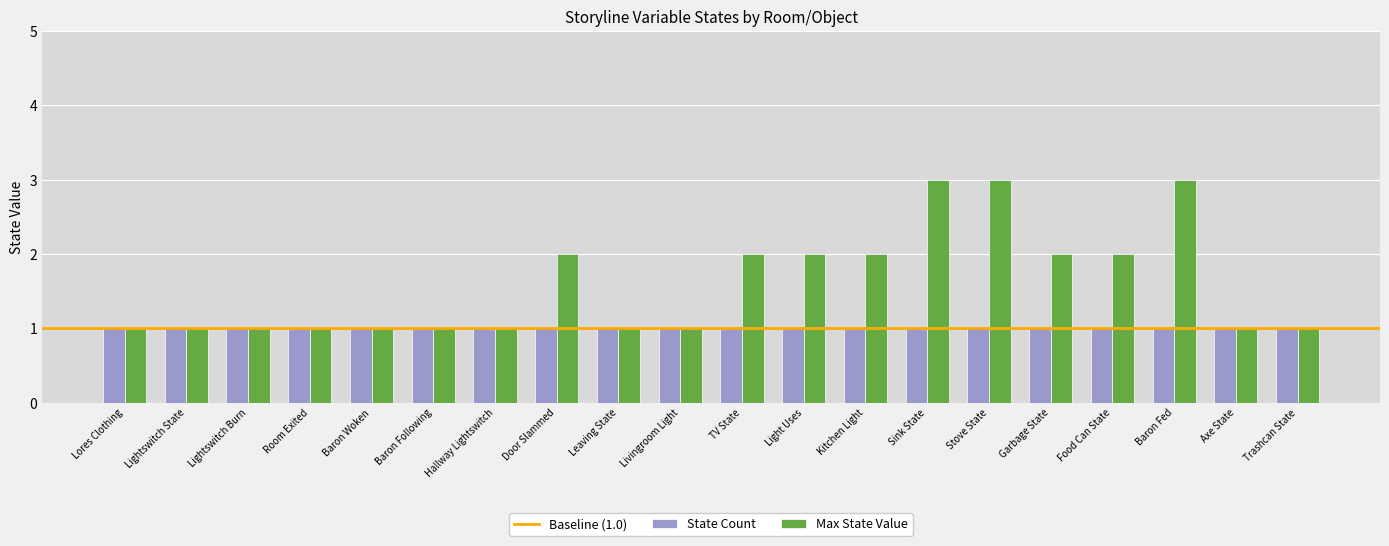

Count the number of data series in this chart.

2